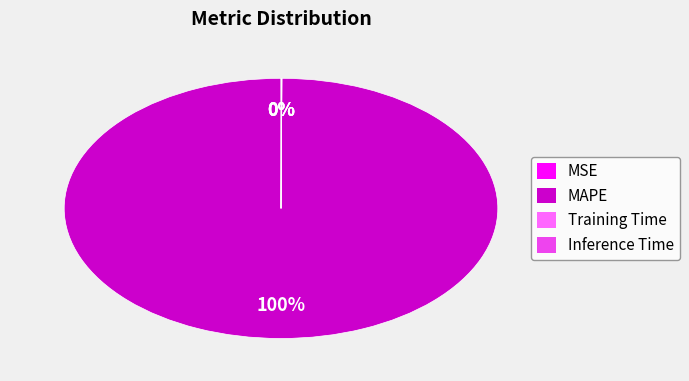

To the nearest percent, what is the difference between the largest and smallest slice percentages?

100%